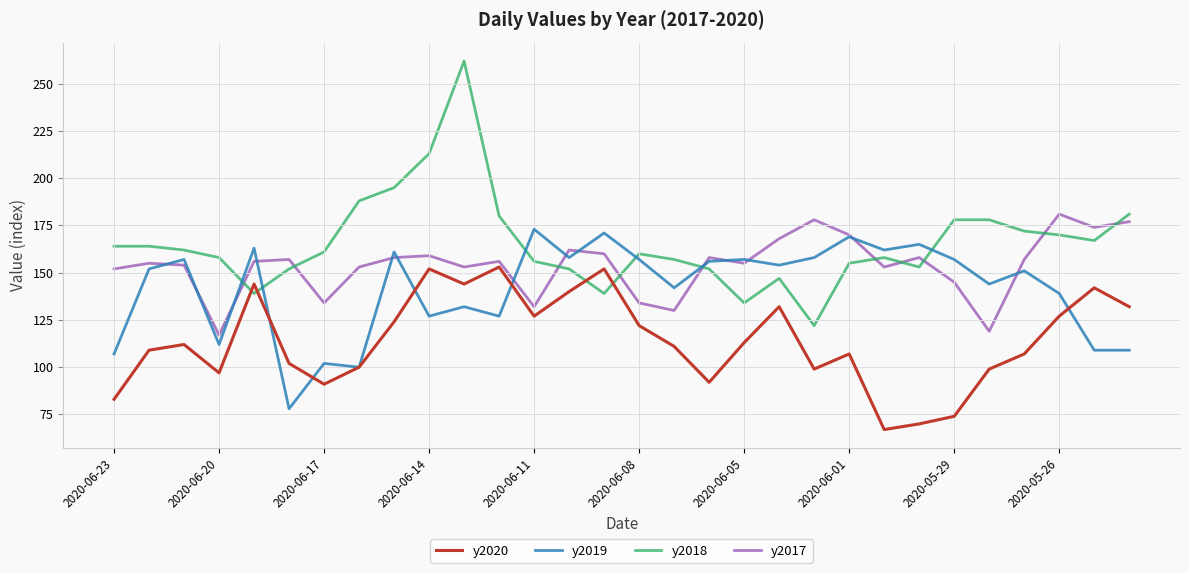

Which series has the largest total across all categories?

y2018